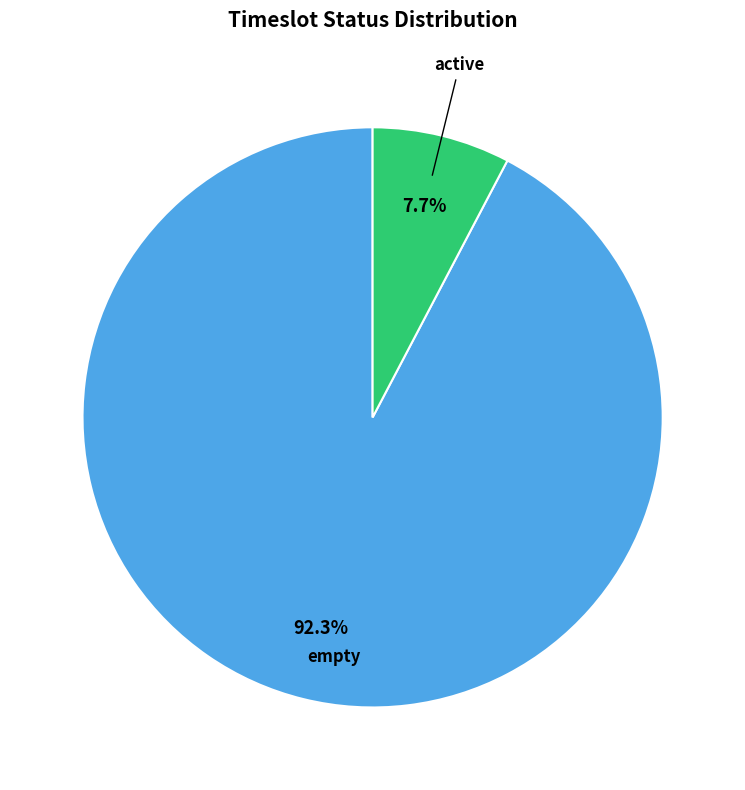

Does any single category account for the majority?

Yes